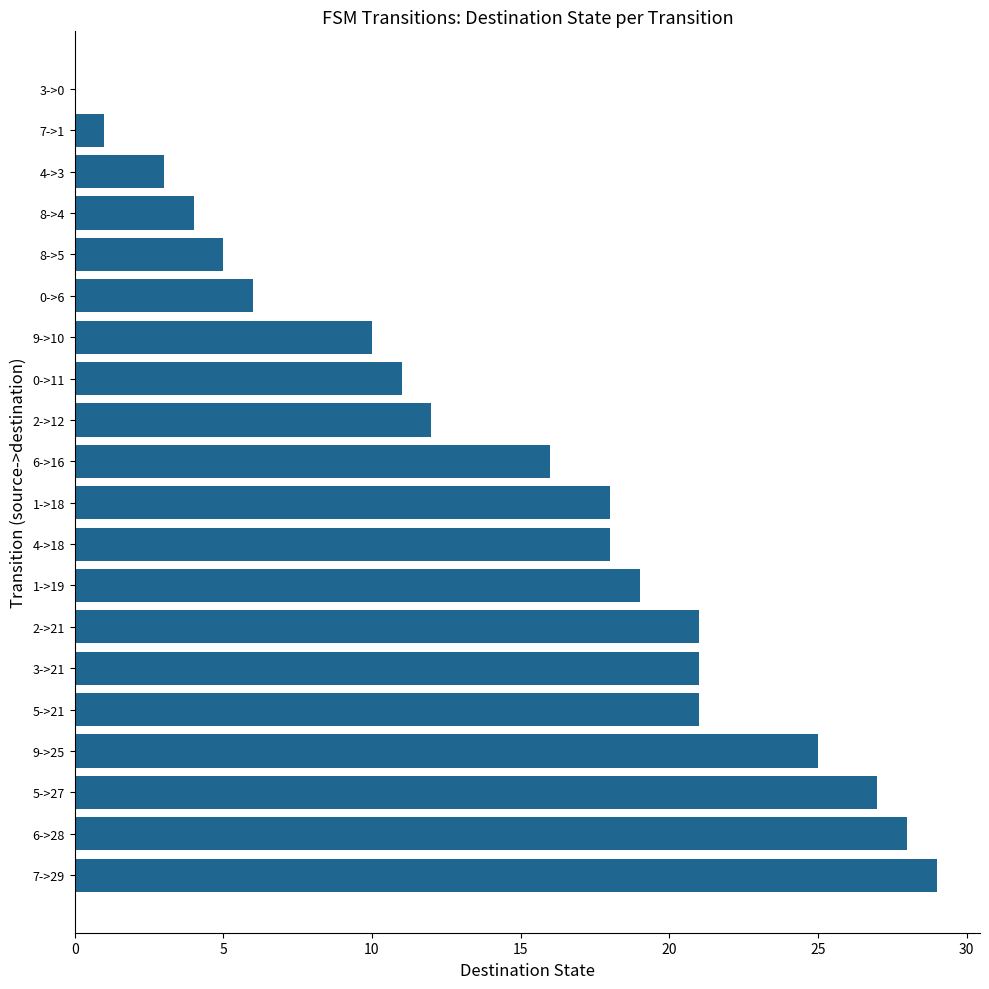

How many positive values are there?

19